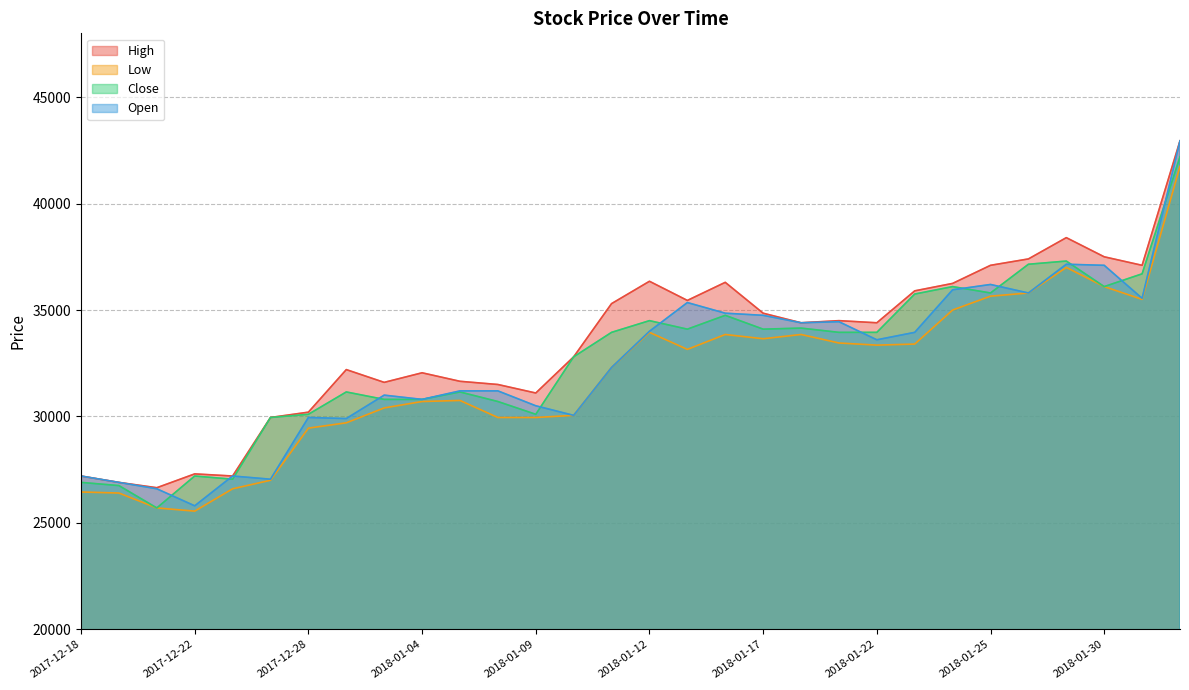

How many values in the Open series exceed 33600?

14